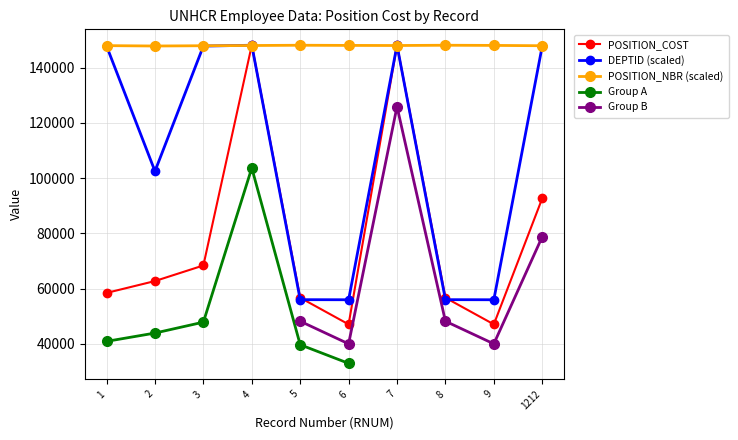

Where is POSITION_NBR nearest to the value 147977?

1